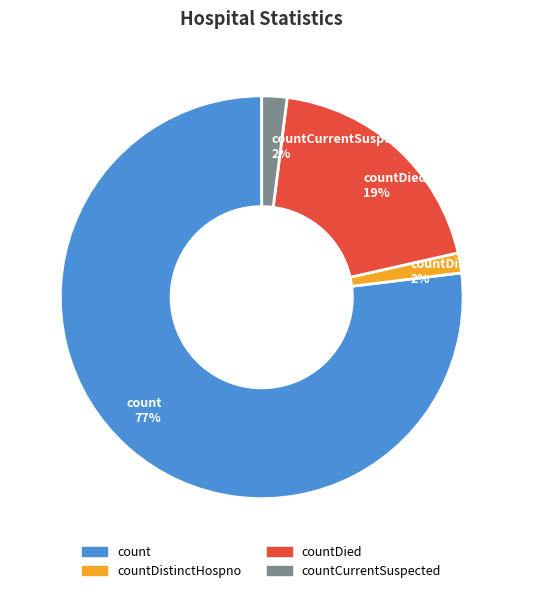

To the nearest percent, what is the combined percentage of countDied 19% and count 77%?

96%